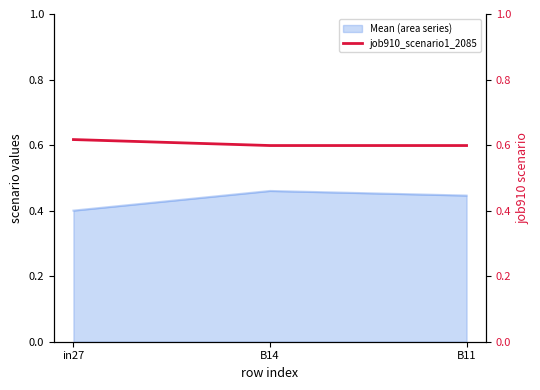

At which label does Mean (area series) reach its minimum?

in27